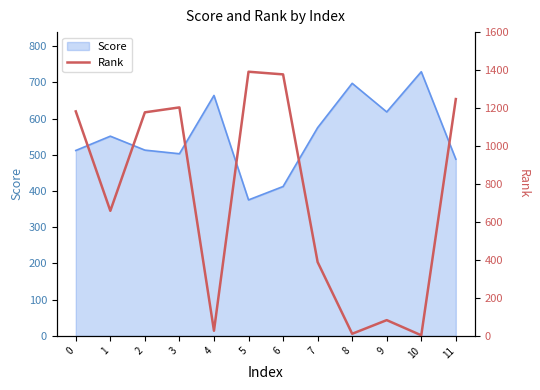

The value of Score at 5 is 375.5. True or false?

True